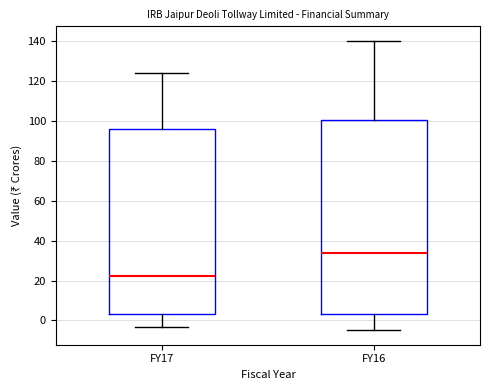

Comparing the boxes themselves (not the whiskers), which one is the tallest?

FY16